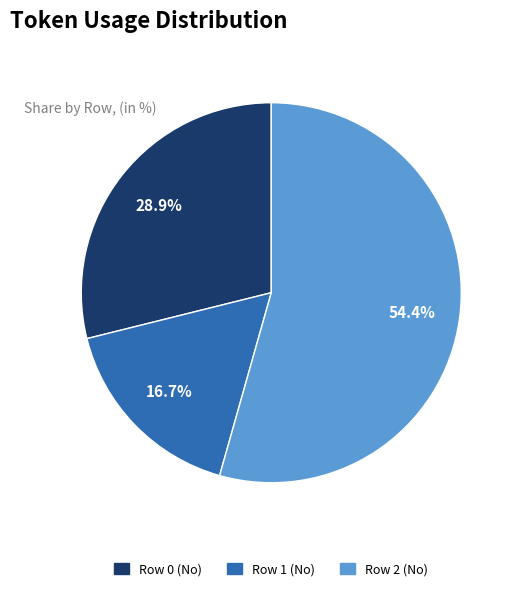

Is it true that Row 2 (No) is 44% of the pie?

False